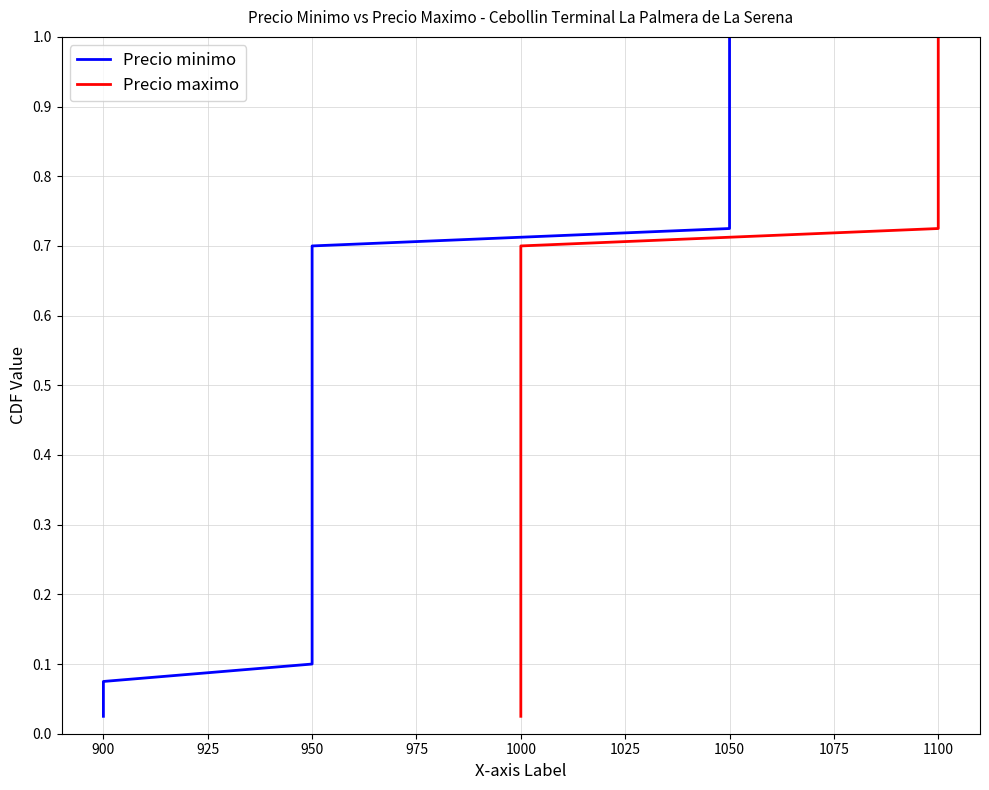

What is the maximum value shown in the chart?

1.0